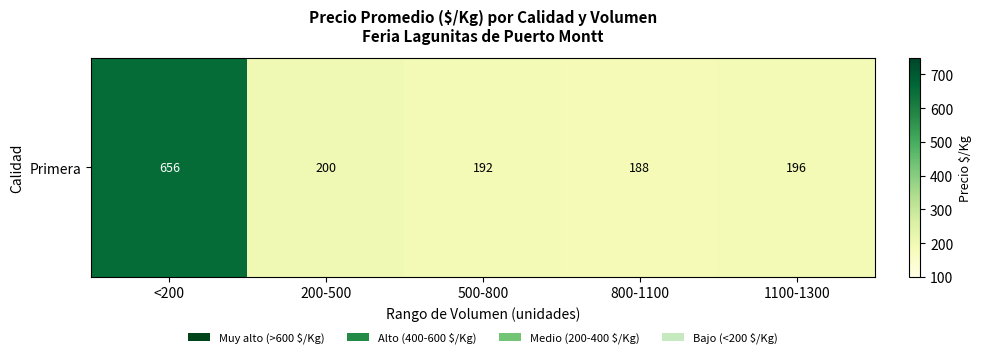

At which label does the data first exceed 196?

<200